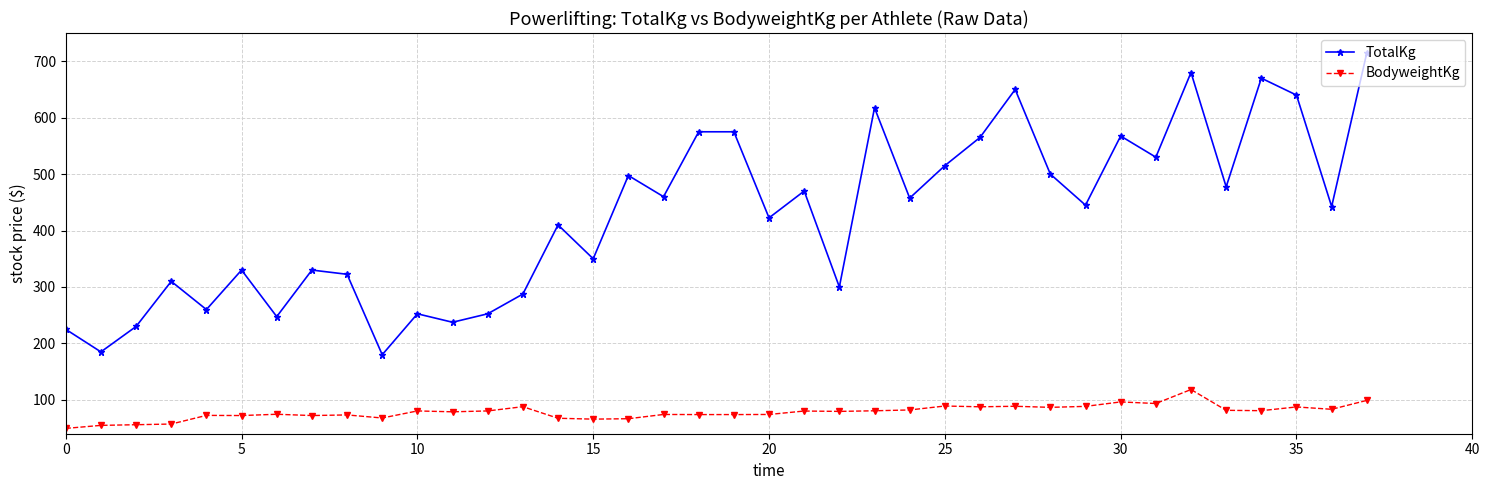

What is the value of the TotalKg point at the 22nd from the left?

470.0